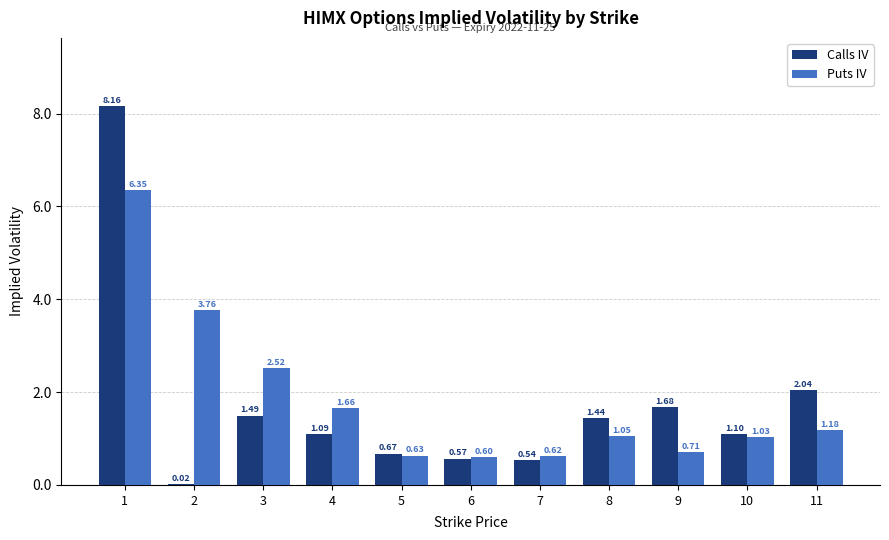

True or false: Puts IV has a value of 0.6 at 6.

True